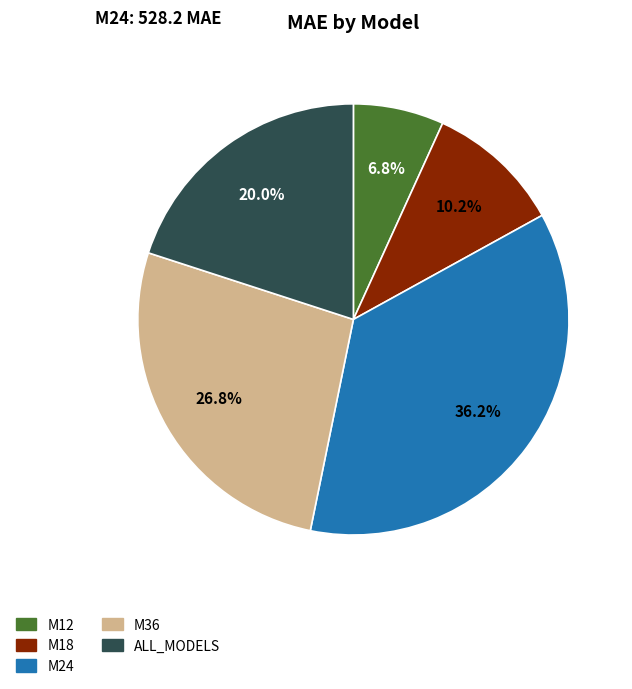

Rank the categories by value from lowest to highest.

M12, M18, ALL_MODELS, M36, M24